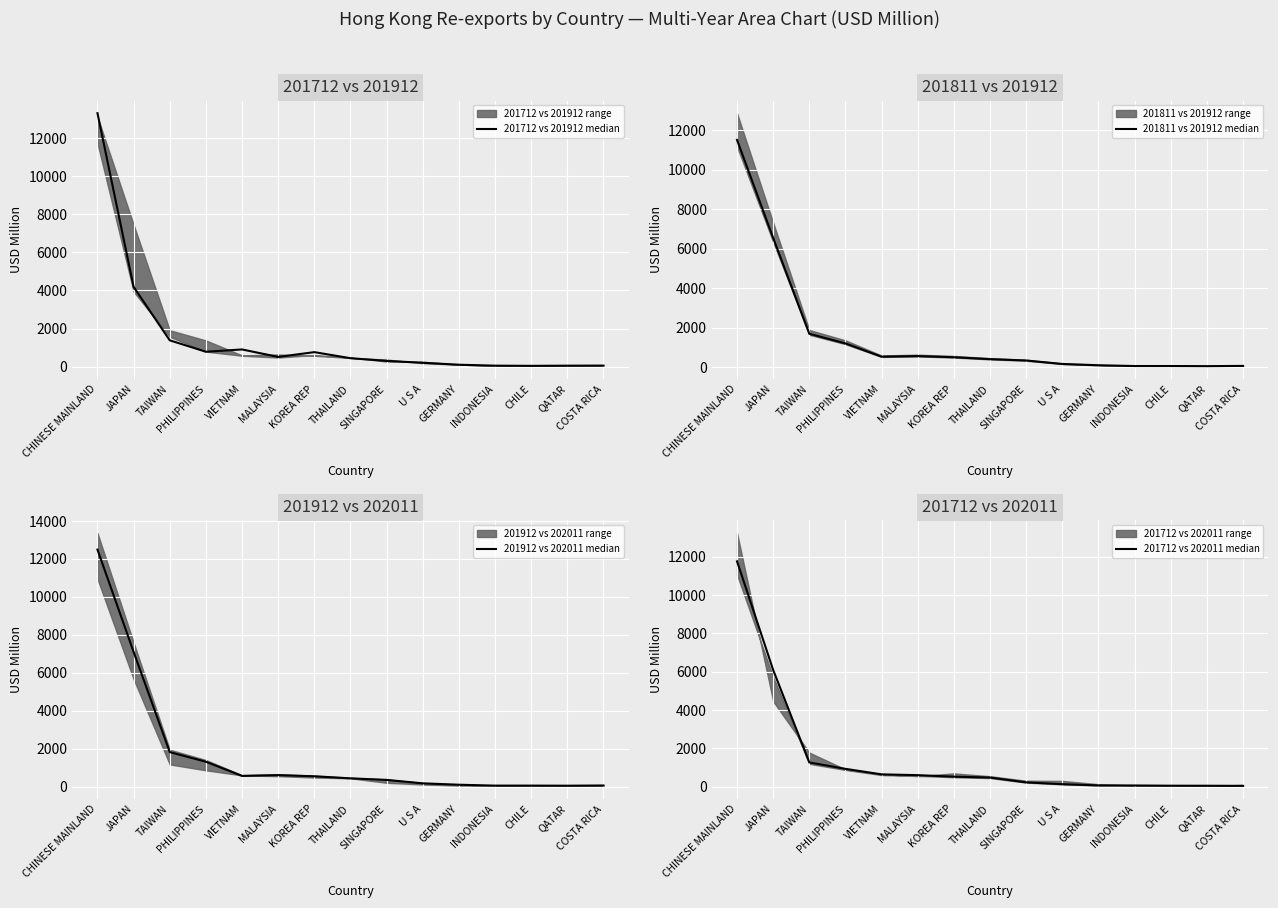

In 201811 vs 201912 median, how many points are higher than both neighbors (excluding endpoints)?

2